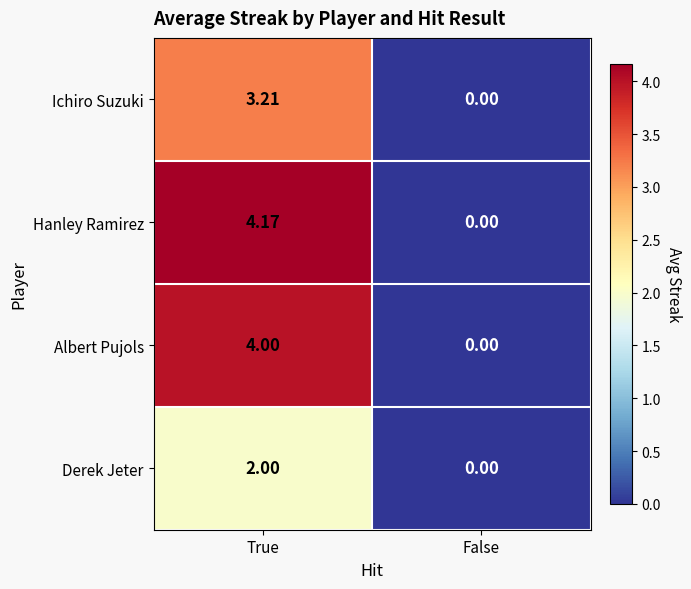

Which series has the largest range (max minus min)?

Hanley Ramirez